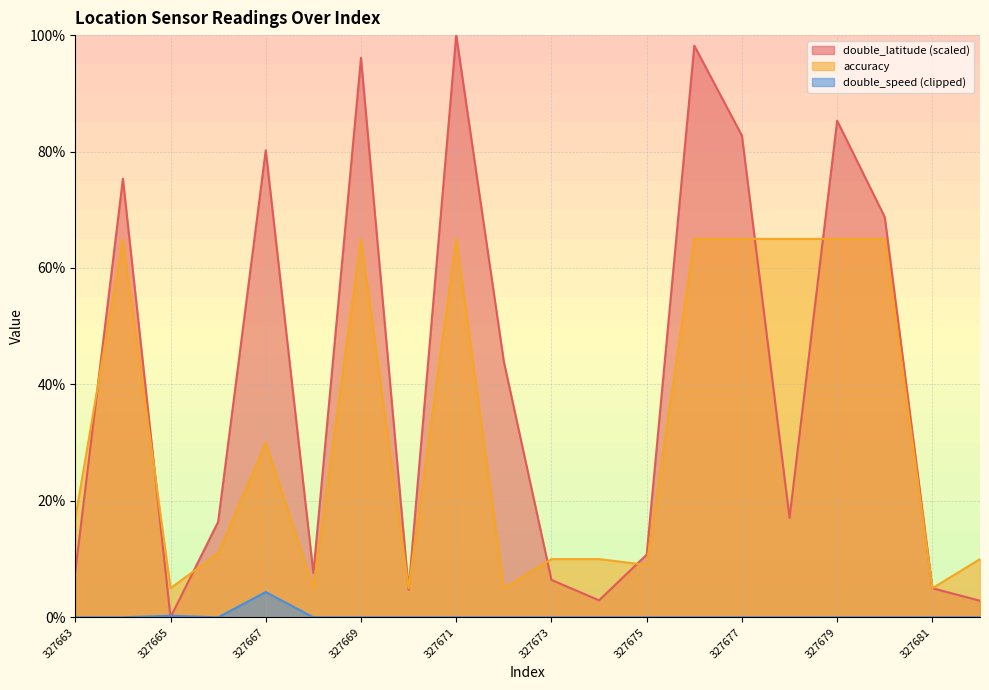

Rank the series by their average value, from lowest to highest.

double_speed (clipped), accuracy, double_latitude (scaled)